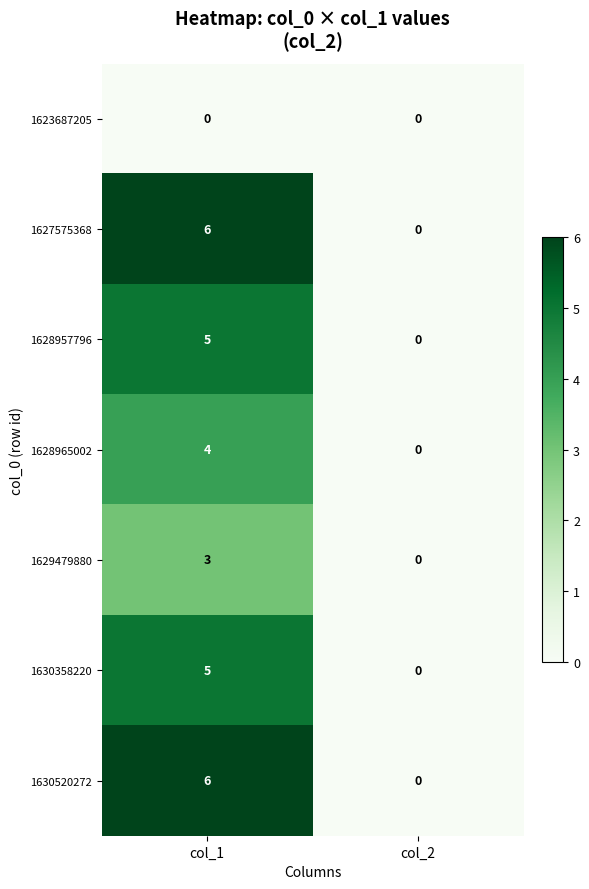

What is the maximum value shown in the chart?

6